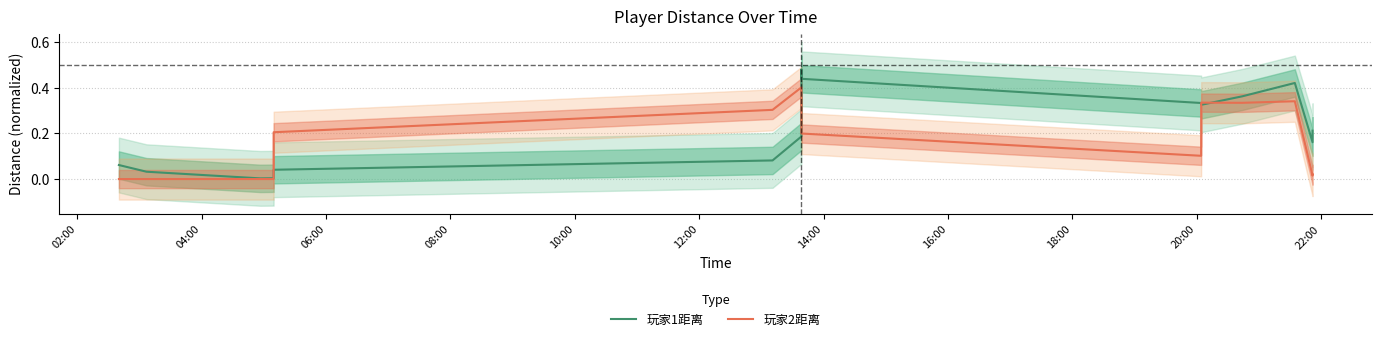

What is the label of the 3rd point from the left?

06:00